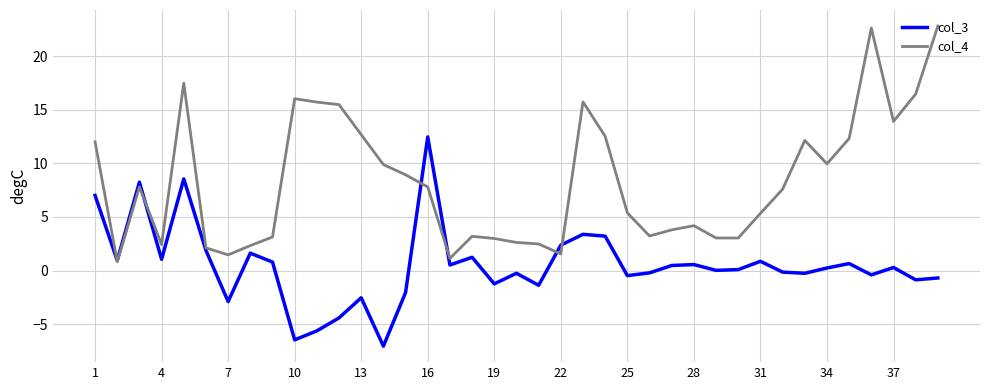

What is the lowest value of the col_4 series?

0.8